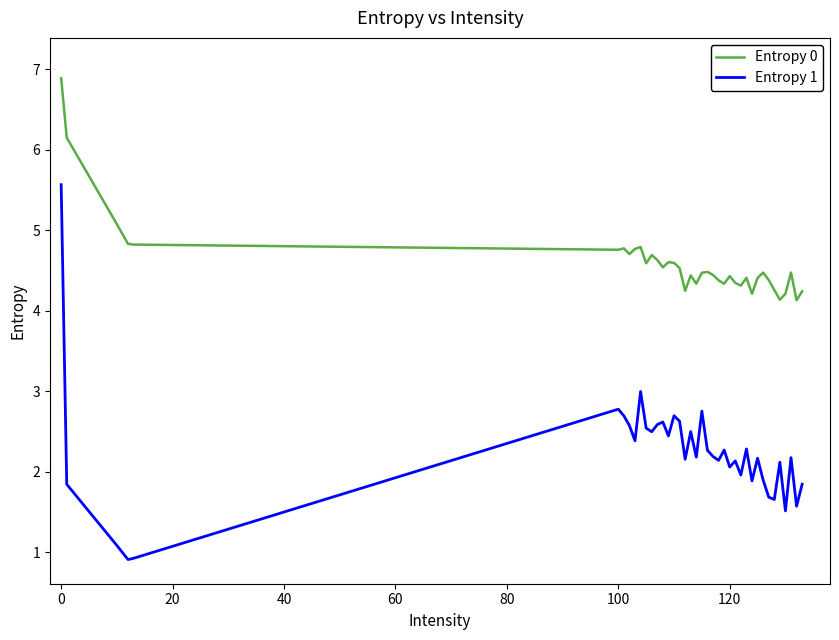

True or false: Entropy 1 and Entropy 0 cross at least once.

False